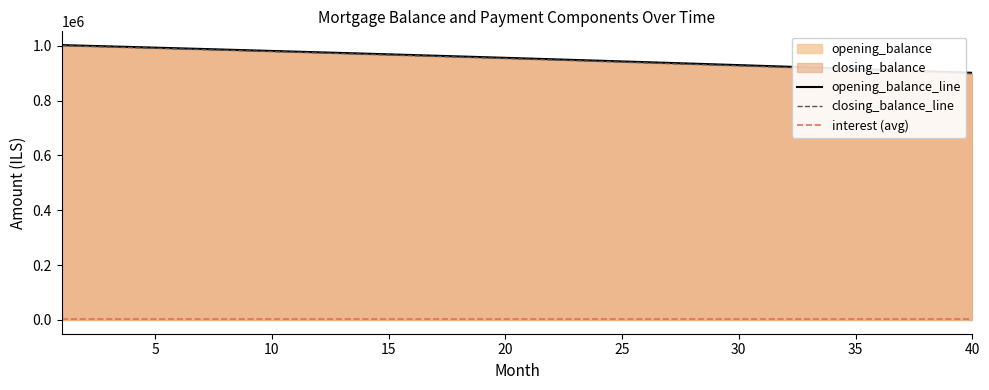

Which label corresponds to the largest value in the chart?

1